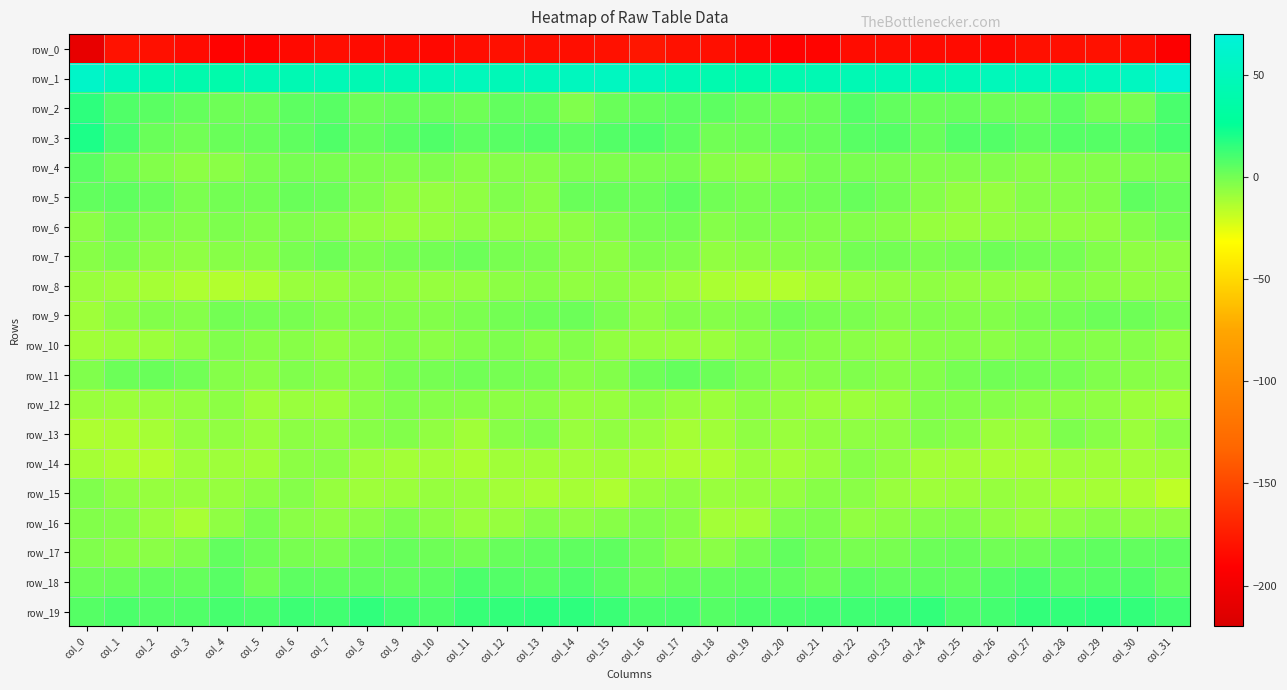

Reading right to left, list all the values displayed in this chart.

row_0: -192.2	-182.8	-180.9	-181.9	-181.2	-186.0	-184.3	-184.1	-182.8	-183.6	-187.8	-189.4	-185.8	-182.0	-180.8	-177.7	-180.5	-182.1	-181.9	-181.1	-182.7	-185.9	-183.9	-183.8	-182.6	-185.3	-188.7	-188.9	-183.8	-181.3	-180.2	-207.6
row_1: 65.0	53.4	50.0	47.2	48.6	49.3	45.7	44.2	46.2	45.3	44.0	41.5	39.1	41.8	44.5	50.6	53.4	51.5	48.6	47.2	50.0	47.9	45.0	44.3	46.6	44.2	44.0	39.4	40.1	42.6	49.5	58.5
row_2: 9.5	-0.3	-0.0	5.1	1.3	1.9	2.7	2.3	3.8	7.3	2.1	1.4	2.3	5.1	5.2	3.4	2.4	-2.8	3.3	3.8	1.2	2.2	3.1	1.8	6.1	5.3	1.5	1.4	3.3	5.8	8.2	15.8
row_3: 10.2	6.2	6.6	7.1	4.7	7.3	7.3	3.1	6.8	6.4	2.9	2.7	1.4	0.8	5.3	8.5	7.6	5.4	7.6	6.1	5.2	8.2	5.6	3.5	8.0	4.3	3.1	2.2	0.9	2.3	9.5	19.8
row_4: -1.0	-2.1	-3.4	-3.4	-4.6	-3.0	-2.6	-2.8	-1.5	-1.0	-0.4	-4.0	-5.6	-4.5	-1.1	-1.7	-2.2	-2.4	-3.6	-3.7	-4.5	-2.2	-2.9	-2.4	-1.1	-0.5	-1.6	-4.8	-5.8	-3.1	0.8	5.8
row_5: 3.1	4.8	-3.3	-3.8	-4.1	-7.4	-6.8	-4.0	-0.1	2.7	0.4	0.0	-1.1	0.6	4.6	1.7	2.4	2.2	-5.2	-2.7	-6.0	-7.1	-6.3	-2.7	1.7	2.2	-0.1	-0.1	-1.4	2.6	4.3	4.0
row_6: 0.1	-3.5	-6.9	-6.6	-6.3	-7.1	-8.6	-7.9	-4.7	-3.1	-3.4	-2.9	-2.5	-4.2	0.1	-0.7	-2.9	-5.5	-6.7	-6.6	-6.2	-7.9	-8.6	-7.0	-3.7	-3.0	-3.6	-2.0	-3.8	-3.0	-0.5	-4.9
row_7: -6.1	-6.2	-3.1	-0.8	0.2	1.3	-0.3	-1.8	-0.0	0.3	-3.9	-4.3	-5.4	-6.5	-2.6	-2.1	-5.3	-5.3	-1.6	-1.2	1.5	0.1	-0.5	-2.0	1.0	-1.3	-4.4	-4.4	-6.4	-5.4	-2.4	-4.6
row_8: -6.2	-6.6	-5.8	-4.3	-7.6	-7.5	-7.5	-6.2	-7.3	-7.8	-11.3	-14.1	-13.6	-12.1	-9.3	-7.7	-5.7	-6.7	-4.6	-5.7	-7.6	-7.9	-6.9	-6.3	-7.8	-8.5	-12.8	-14.3	-12.9	-11.4	-9.4	-8.6
row_9: -0.9	1.0	1.5	0.3	-0.9	-3.1	-3.1	-3.0	-3.7	-1.6	-1.0	0.8	-2.9	-4.1	-3.2	-6.2	-1.9	1.5	0.9	0.0	-1.7	-3.4	-3.1	-3.2	-3.3	-1.0	-0.5	0.2	-3.9	-3.6	-5.4	-9.6
row_10: -6.8	-3.8	-4.1	-3.3	-2.7	-4.9	-4.0	-4.3	-6.7	-5.2	-4.3	-3.0	-5.1	-8.5	-8.4	-8.1	-7.0	-3.4	-4.4	-2.5	-3.6	-5.3	-3.4	-5.3	-6.6	-4.3	-4.5	-2.6	-6.4	-9.1	-9.0	-10.0
row_11: -5.0	-4.6	-2.7	-0.7	0.3	0.4	-0.5	-3.1	-4.7	-3.0	-3.9	-5.3	-1.4	2.0	3.6	1.0	-3.5	-4.6	-1.3	-0.3	0.6	-0.5	-0.8	-4.3	-4.3	-2.5	-5.1	-4.0	0.5	2.5	1.6	-2.8
row_12: -10.0	-8.8	-6.4	-5.7	-5.3	-3.7	-3.3	-3.6	-7.9	-9.2	-9.2	-7.4	-5.6	-8.9	-7.6	-5.4	-7.7	-8.2	-5.2	-5.9	-4.4	-3.9	-3.0	-5.1	-9.1	-8.6	-9.6	-5.5	-7.1	-8.5	-9.2	-8.6
row_13: -5.2	-9.0	-4.7	-2.4	-8.5	-8.8	-4.4	-3.3	-6.0	-6.0	-6.7	-8.2	-6.5	-10.3	-11.2	-8.3	-6.6	-8.2	-2.6	-4.3	-9.9	-7.0	-3.4	-4.5	-6.2	-5.8	-8.2	-7.0	-7.6	-11.3	-12.5	-13.2
row_14: -10.1	-10.6	-10.1	-9.4	-11.7	-11.6	-10.8	-10.6	-6.6	-4.4	-8.2	-10.8	-8.8	-13.2	-13.0	-11.8	-10.2	-10.6	-10.0	-9.9	-12.4	-10.7	-11.0	-9.9	-4.8	-5.5	-10.1	-9.8	-9.8	-14.2	-12.9	-11.3
row_15: -17.1	-12.5	-11.3	-11.5	-9.1	-8.0	-8.8	-9.4	-8.6	-5.1	-4.7	-7.1	-7.9	-8.3	-6.0	-7.7	-12.9	-11.4	-11.8	-10.8	-8.6	-7.9	-8.9	-9.4	-7.7	-4.1	-5.7	-8.1	-7.7	-7.6	-6.1	-2.7
row_16: -6.3	-6.9	-4.4	-6.3	-8.6	-6.6	-3.4	-4.1	-5.5	-6.5	-2.2	-3.0	-10.8	-10.9	-4.4	-2.8	-4.5	-6.5	-3.9	-8.0	-8.2	-5.5	-2.5	-5.0	-6.2	-5.1	-0.9	-6.3	-12.0	-8.5	-4.1	-3.2
row_17: 4.4	4.0	4.4	3.2	1.3	0.4	2.2	1.8	-0.9	-1.3	0.0	4.1	-0.3	-5.3	-4.2	0.0	4.7	4.7	4.0	2.9	0.1	0.9	2.7	1.0	-1.4	-0.8	1.3	3.8	-2.8	-5.2	-4.5	-2.7
row_18: 3.9	8.0	6.8	6.0	9.6	7.4	3.9	4.4	3.9	6.0	1.5	4.0	4.4	4.0	3.3	1.7	5.7	8.4	6.1	7.5	9.2	5.2	4.2	4.4	4.6	5.2	0.3	6.1	3.6	4.0	2.1	1.7
row_19: 11.3	14.8	16.3	14.6	14.9	11.1	9.2	14.8	12.7	11.8	10.7	9.4	9.1	6.8	9.4	8.9	12.9	16.2	15.6	14.8	13.8	8.9	11.3	15.1	11.6	12.2	8.9	10.5	7.7	7.7	9.1	6.9